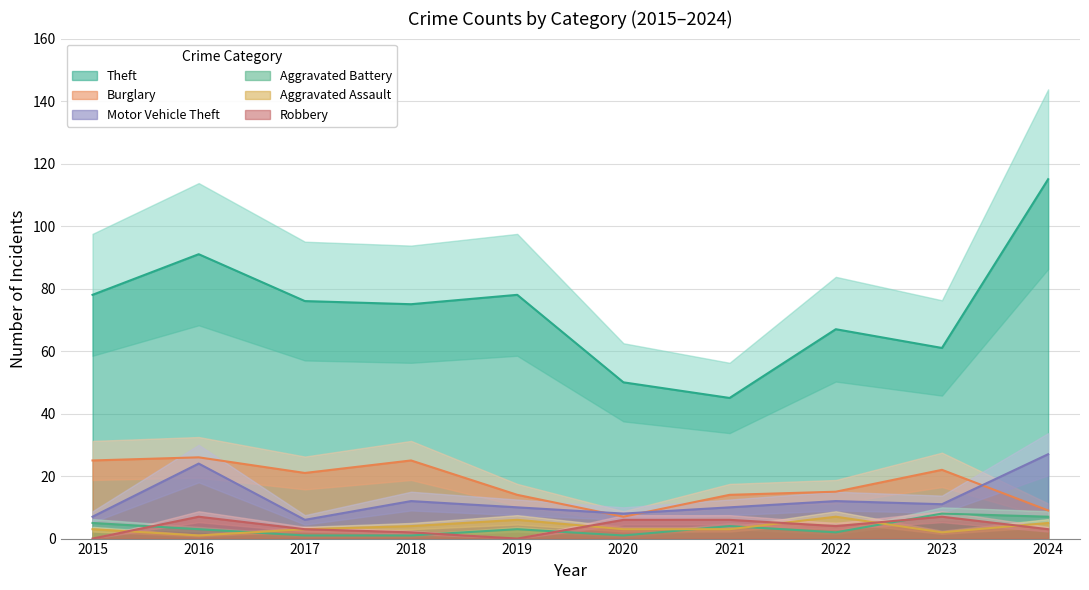

True or false: Robbery has a value of 6 at 2021.

True